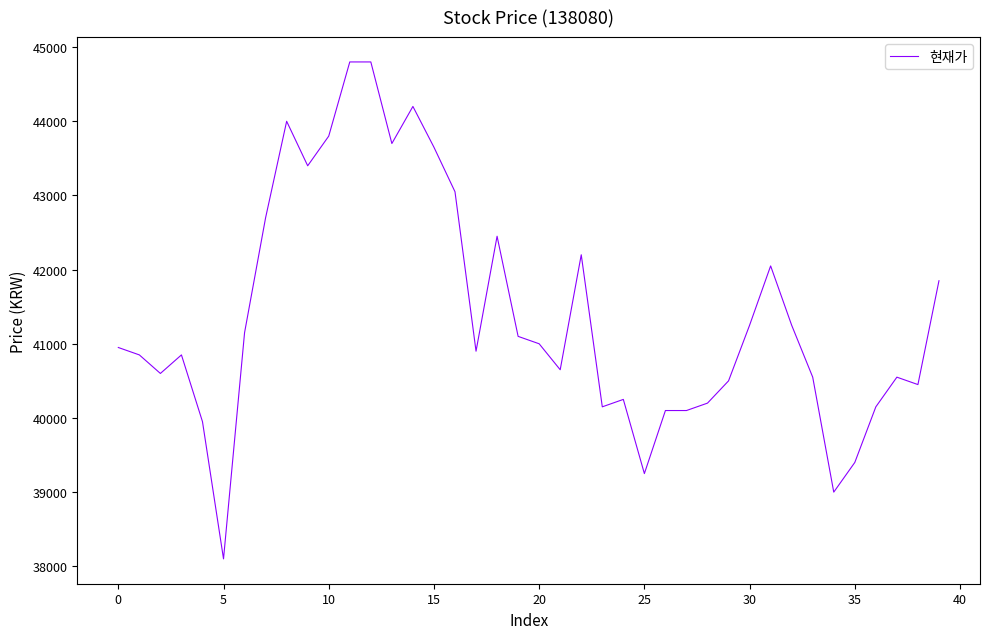

What is the minimum value shown in the chart?

38100